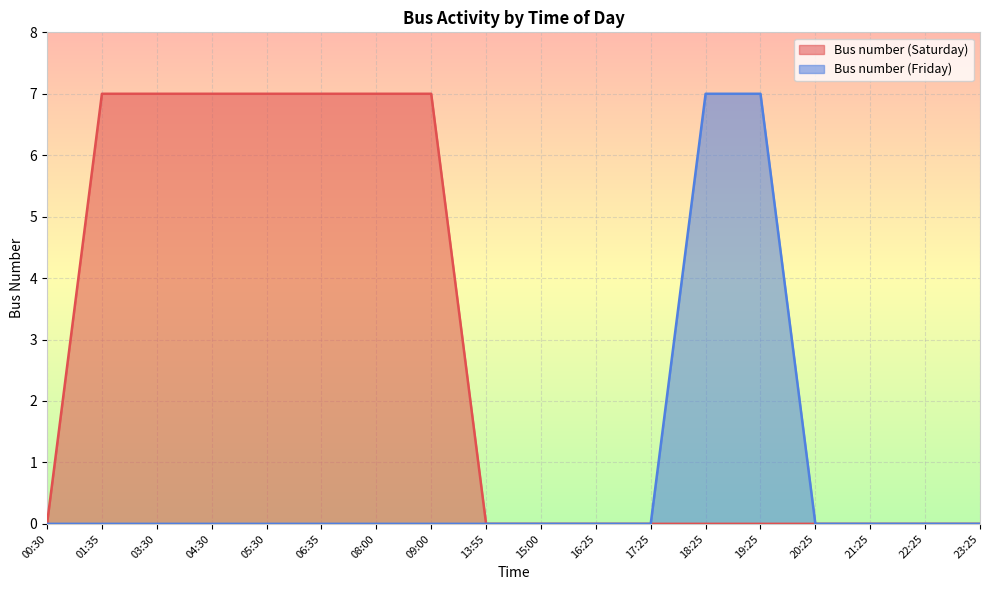

Is the value of Bus number (Saturday) at 13:55 greater than the value of Bus number (Friday) at 21:25?

No